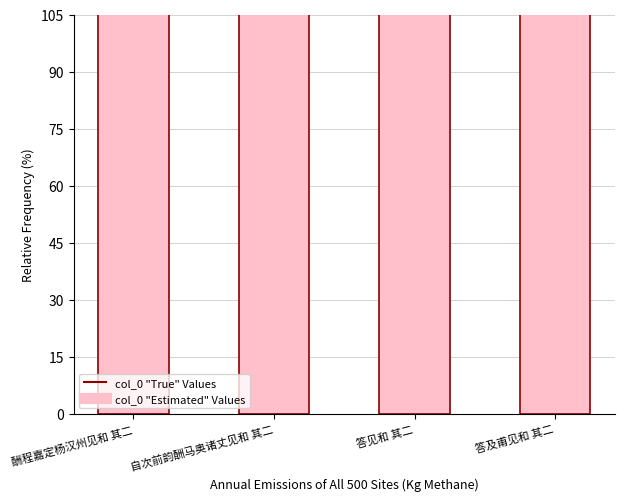

Are the bars horizontal?

No